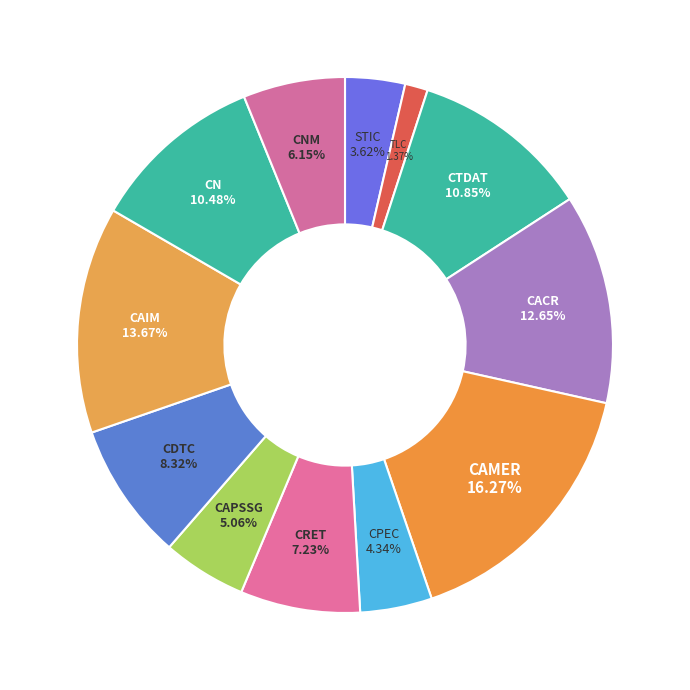

How many slices are in this pie chart?

12